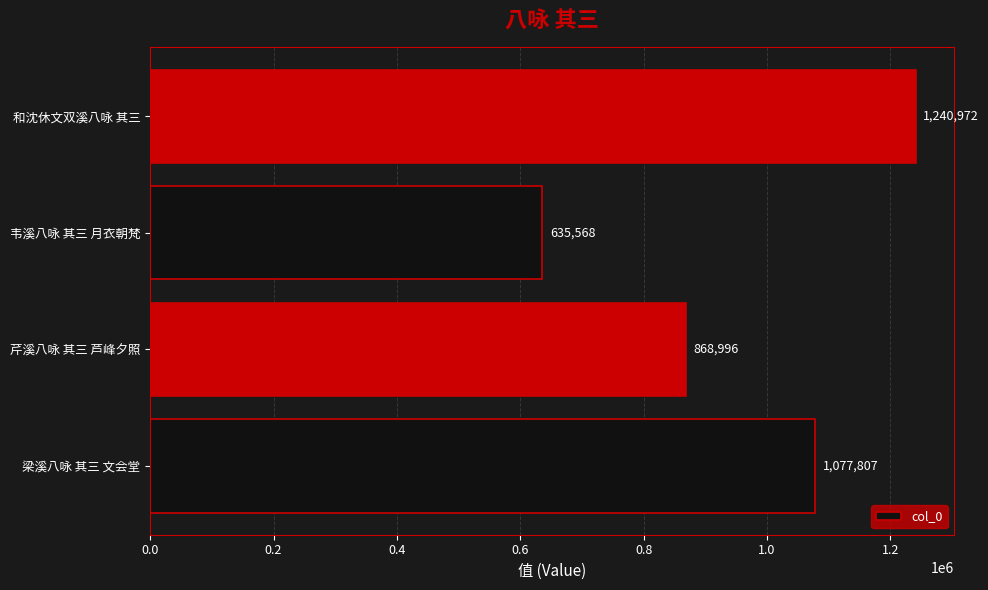

True or false: the data shows 915913 at 韦溪八咏 其三 月衣朝梵.

False